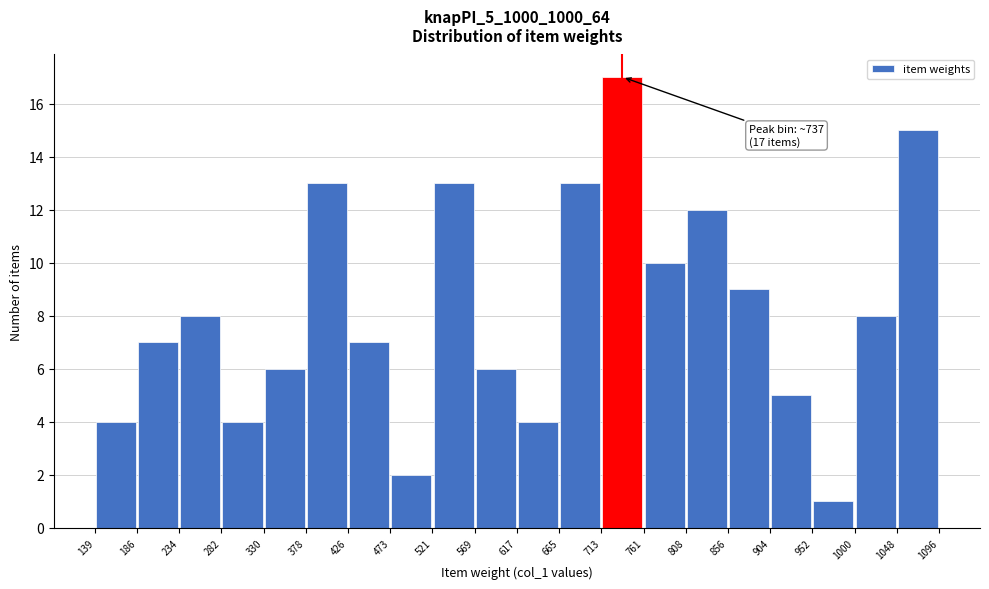

Which range on the x-axis has the tallest bar?

713 to 761